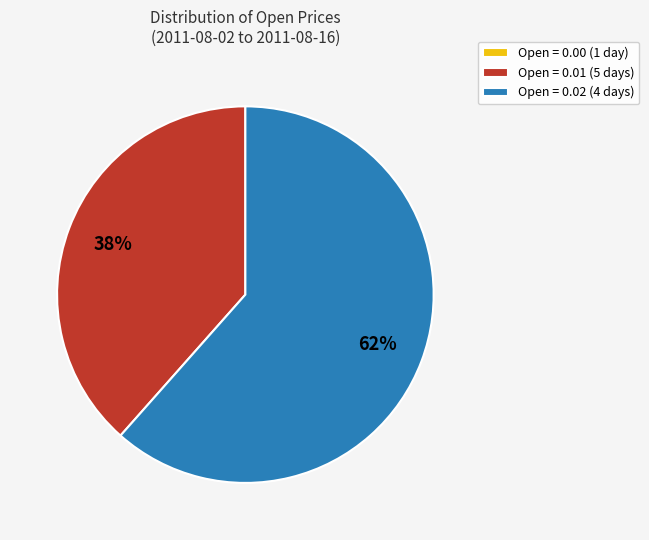

What is the ratio of the value at Open = 0.01 (5 days) to the value at Open = 0.02 (4 days)?

0.6